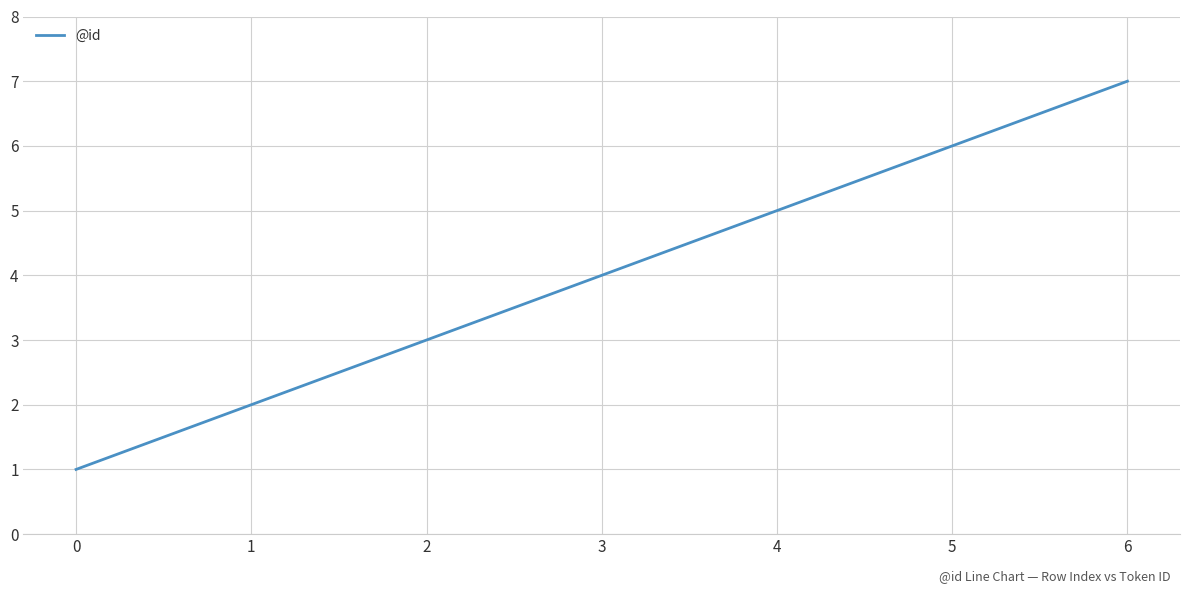

Reading left to right, transcribe all the data shown in this chart.

1	2	3	4	5	6	7